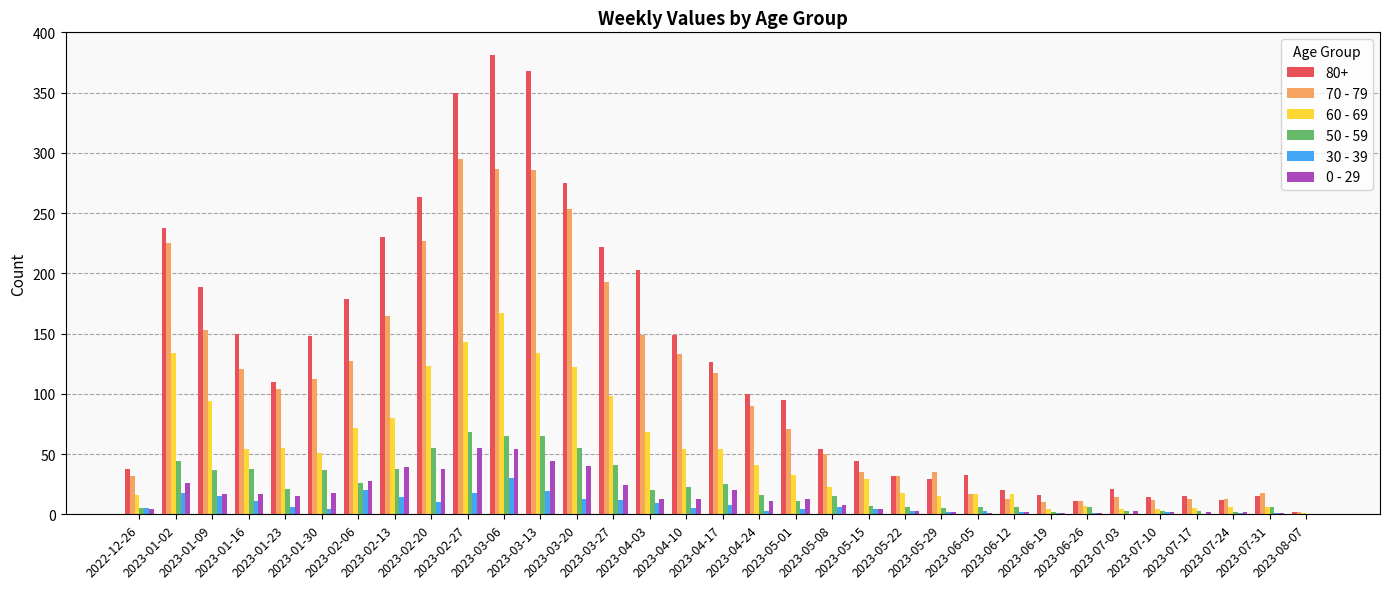

Which series has the widest spread of values?

80+